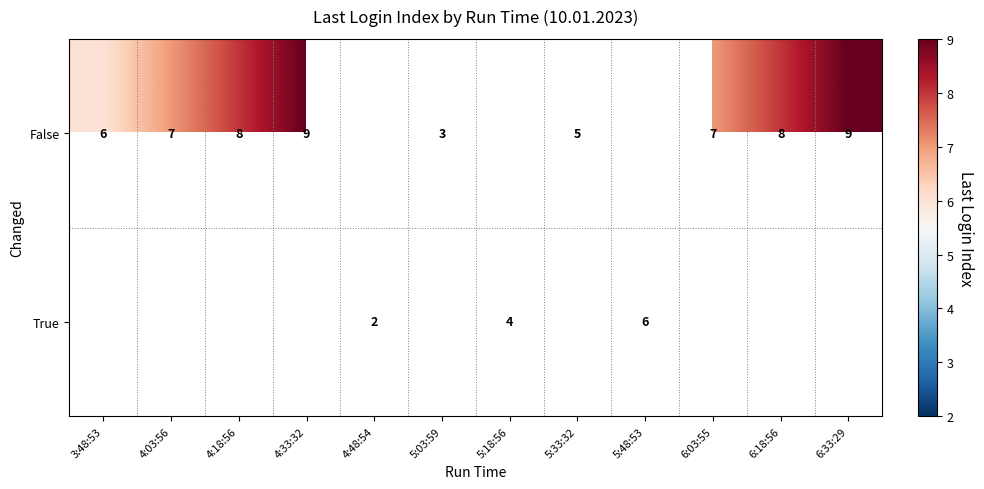

Is it true that False equals 2 at 5:33:32?

False